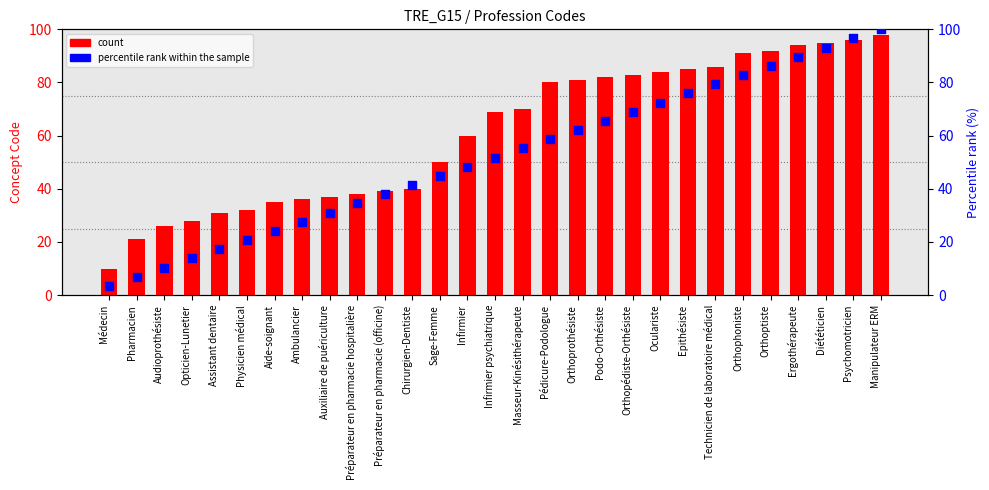

Which series contains the highest Y value?

percentile rank within the sample